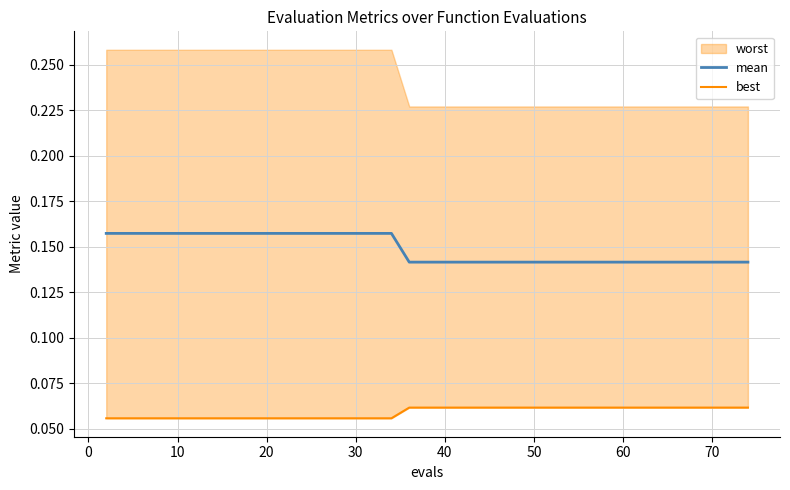

True or false: best has a value of 0.1 at 39.

False